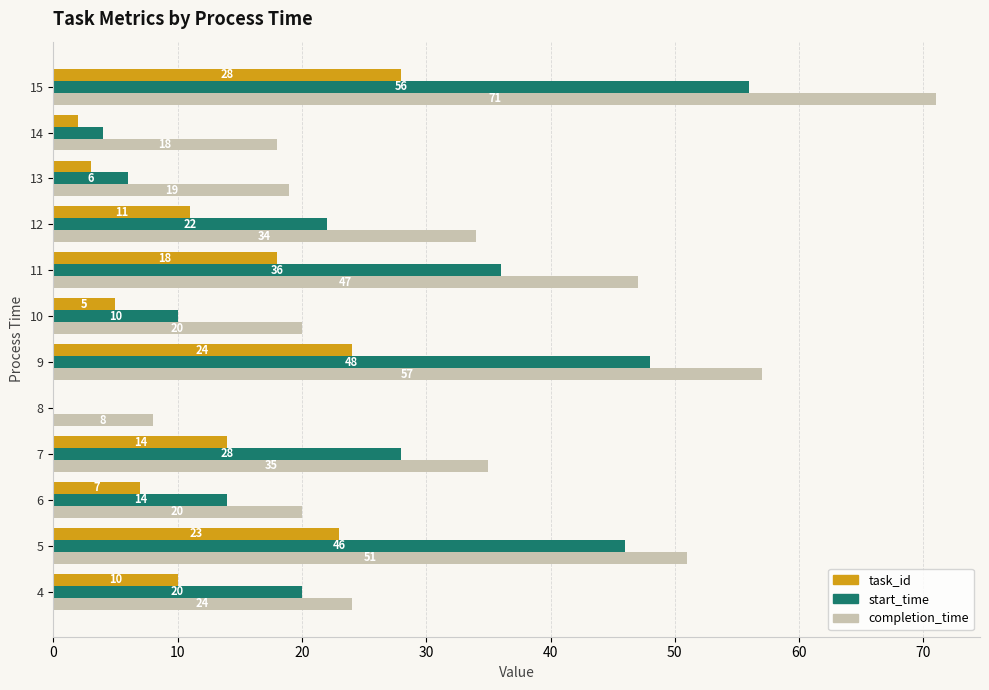

Which series changed the most between 6 and 13?

start_time